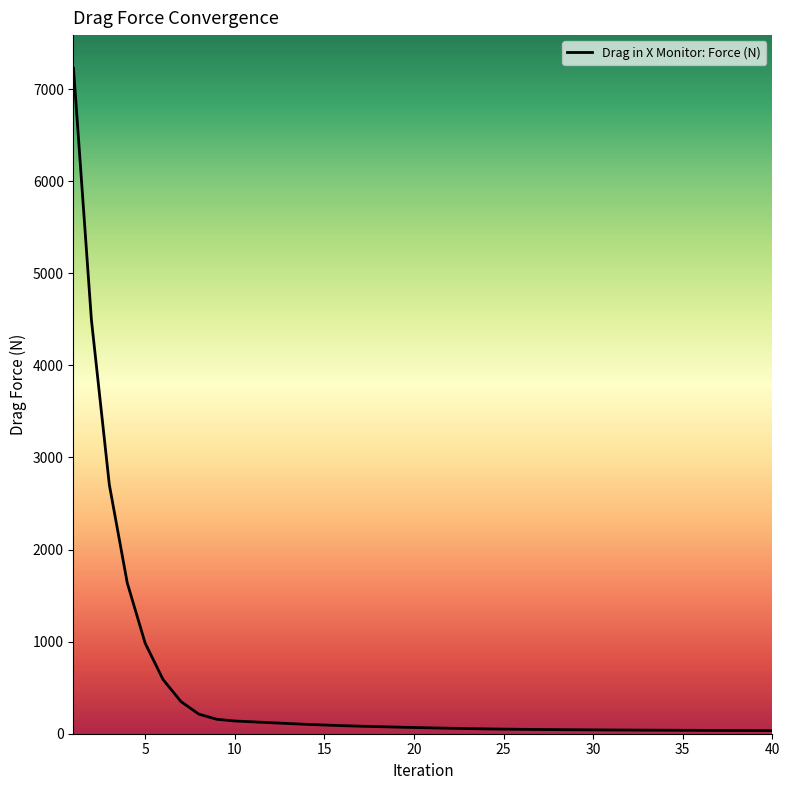

How many data points are above 67?

20